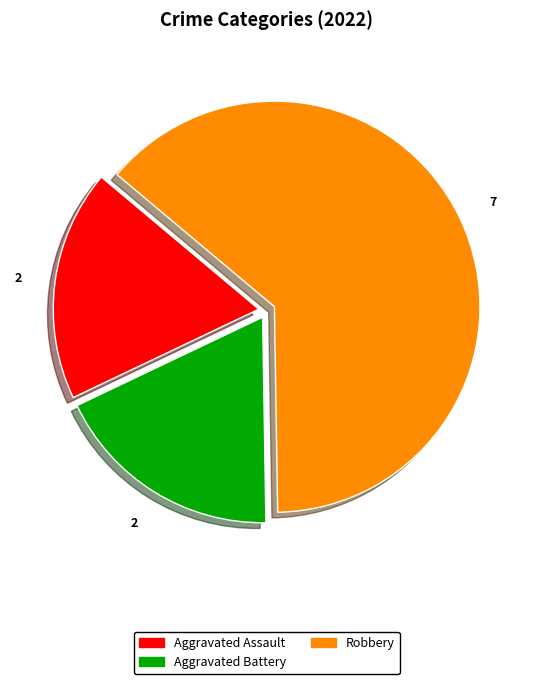

Does Robbery account for over 50% of the chart?

Yes